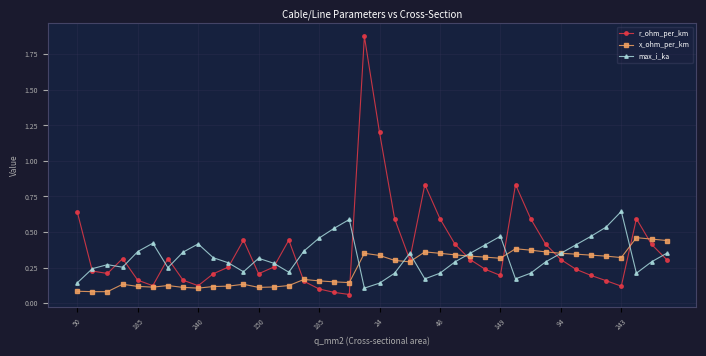

How many interior local valleys does the r_ohm_per_km series have?

8